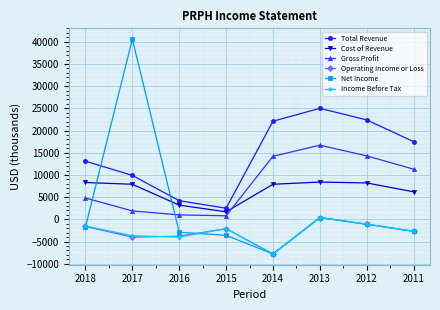

Where is Net Income nearest to the value 16400?

2013